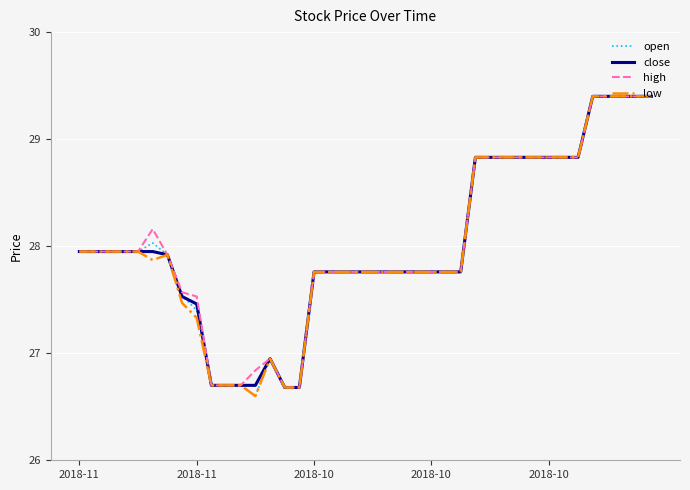

What is the minimum value shown in the chart?

26.6